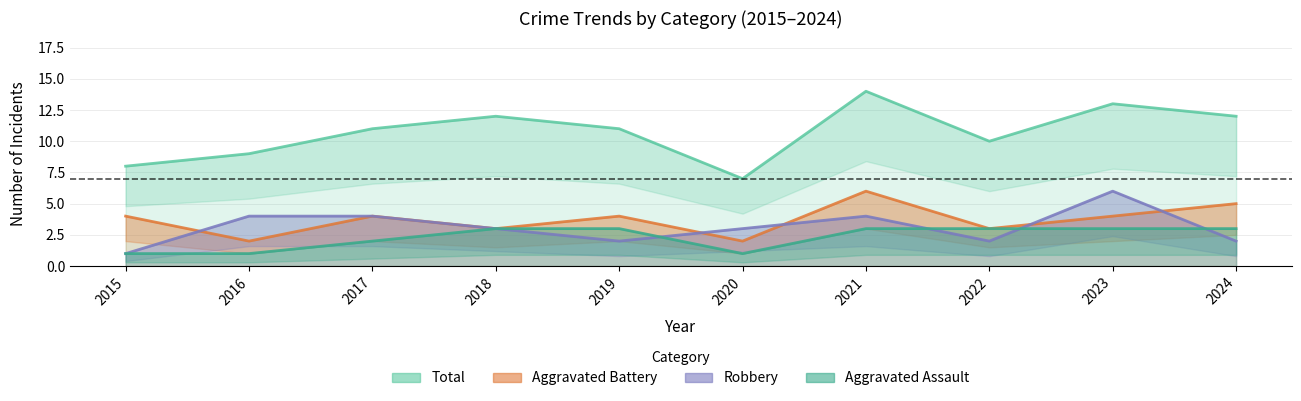

Rank the categories by Aggravated Assault value from lowest to highest.

2015, 2016, 2020, 2017, 2018, 2019, 2021, 2022, 2023, 2024